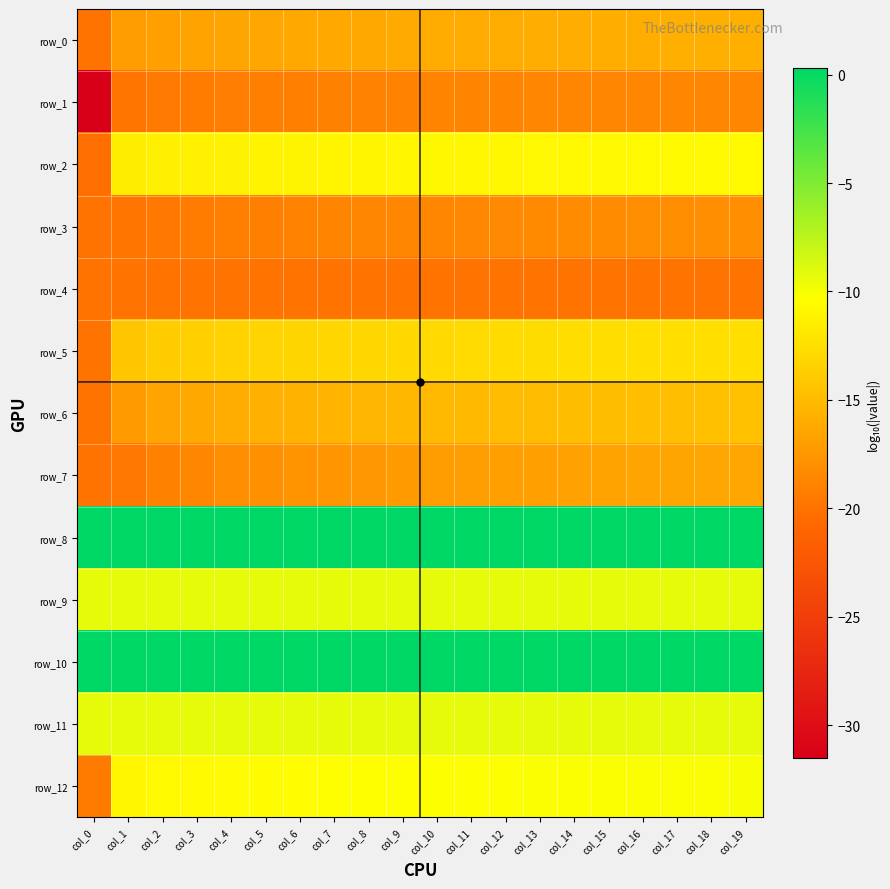

At which category is the sum across all series the highest?

col_19